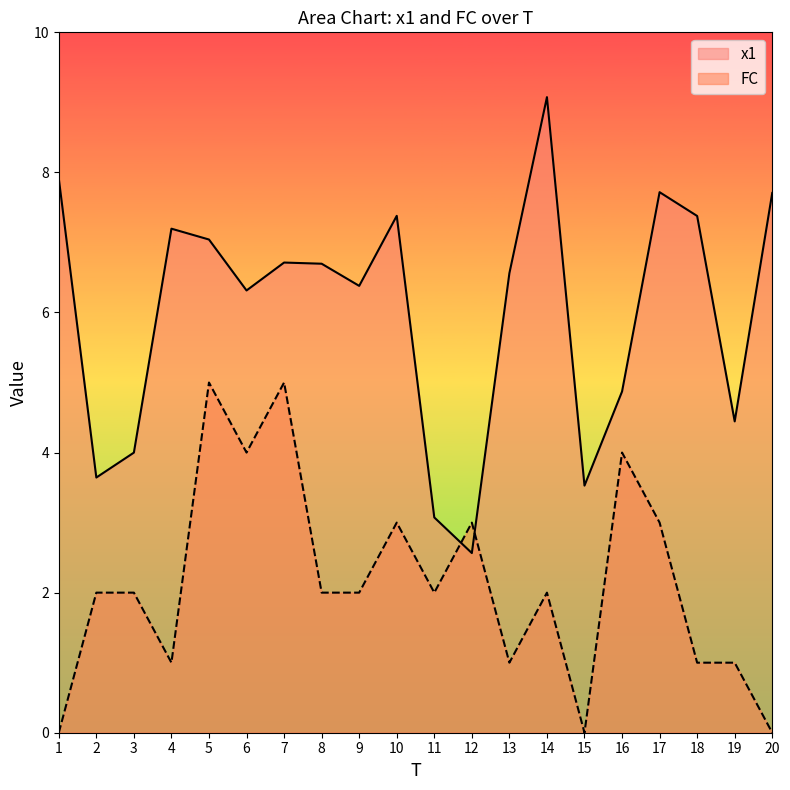

Which category has the lowest value across all series?

1